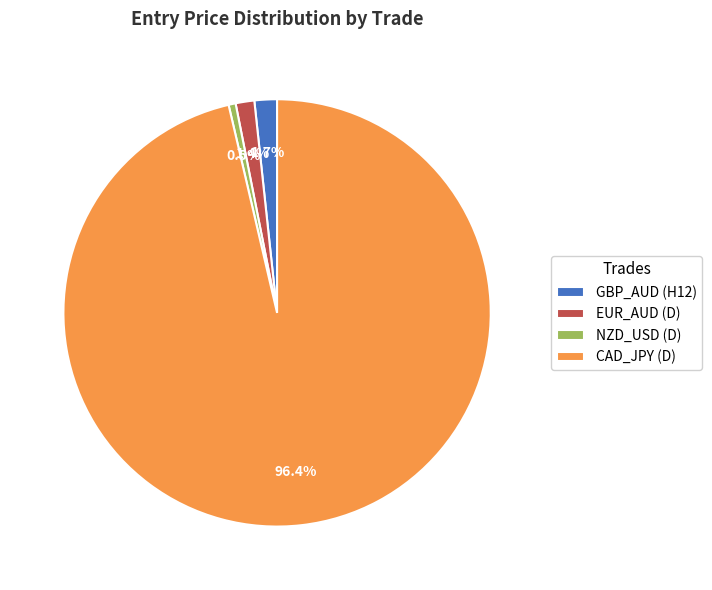

Which category has the biggest portion of the pie?

CAD_JPY (D)